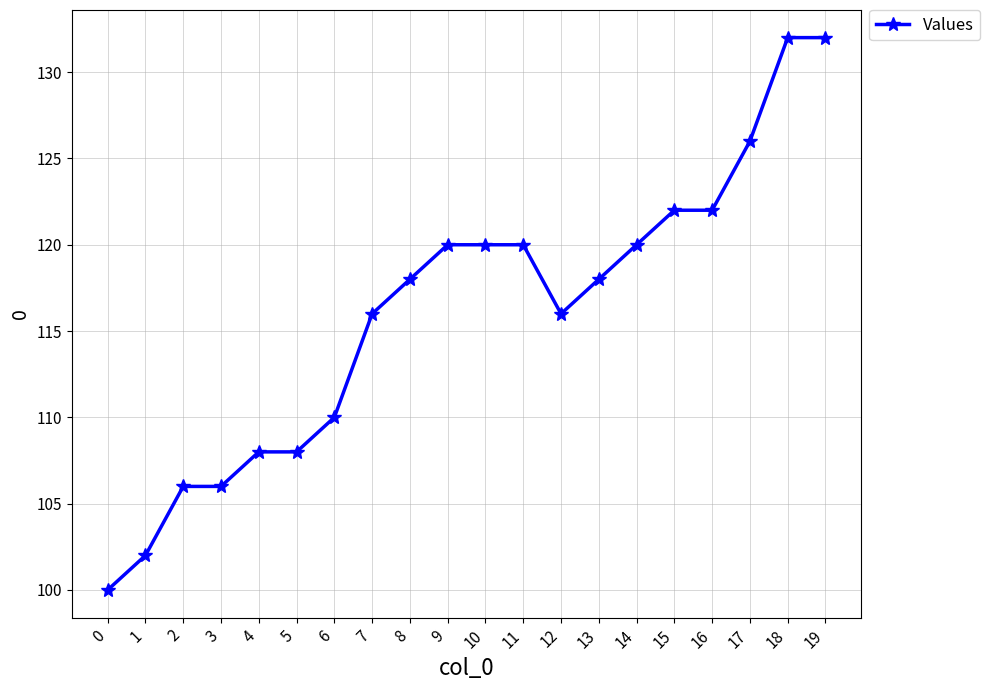

Which has a higher value, 19 or 7?

19